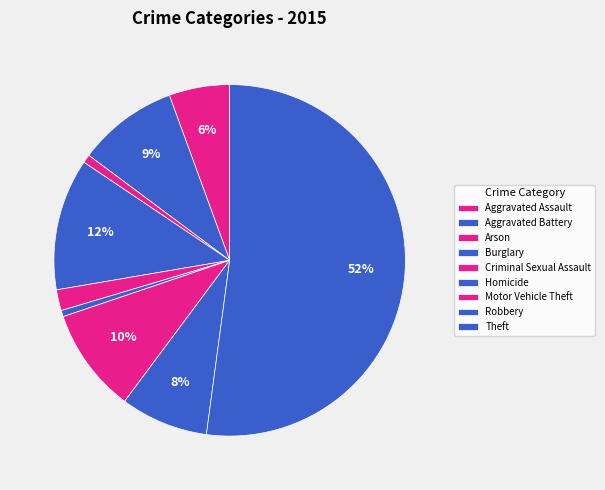

Does Criminal Sexual Assault represent more than half of the total?

No